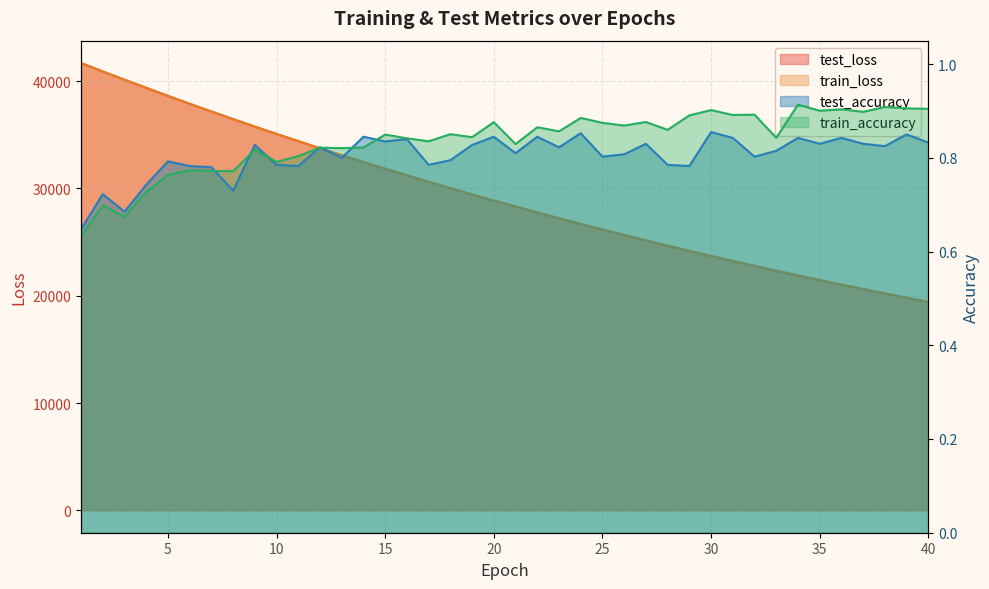

What is the difference between the maximum and minimum values in the test_accuracy series?

0.2